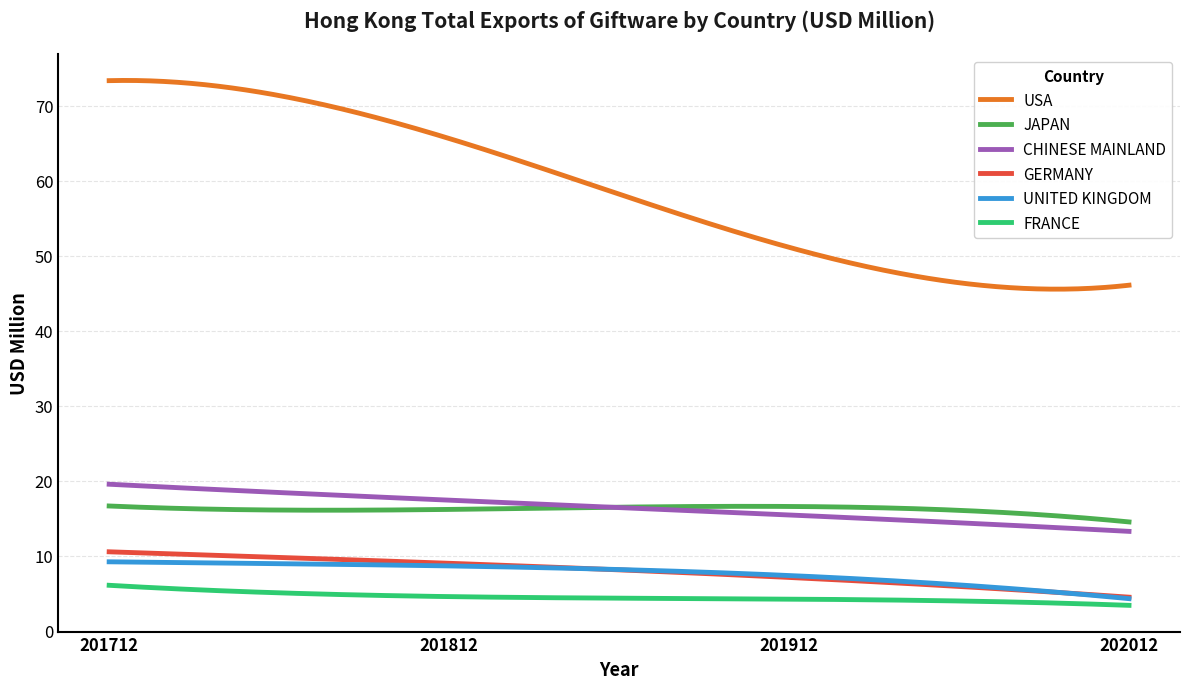

After their last crossing, which series has the higher values: JAPAN or CHINESE MAINLAND?

JAPAN